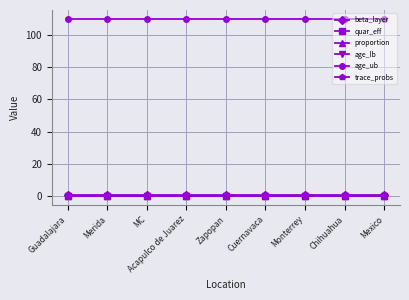

True or false: age_ub has more than 0 interior local peaks.

False